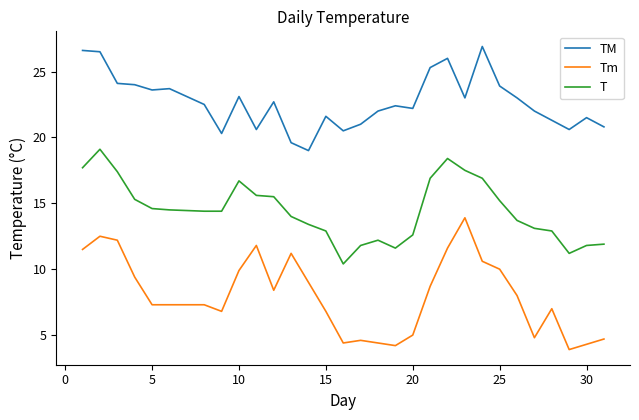

True or false: Tm and TM intersect in this chart.

False